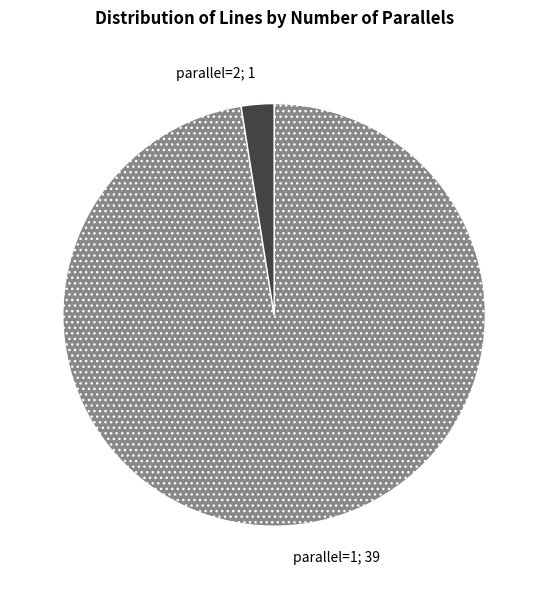

Does any single category account for the majority?

Yes